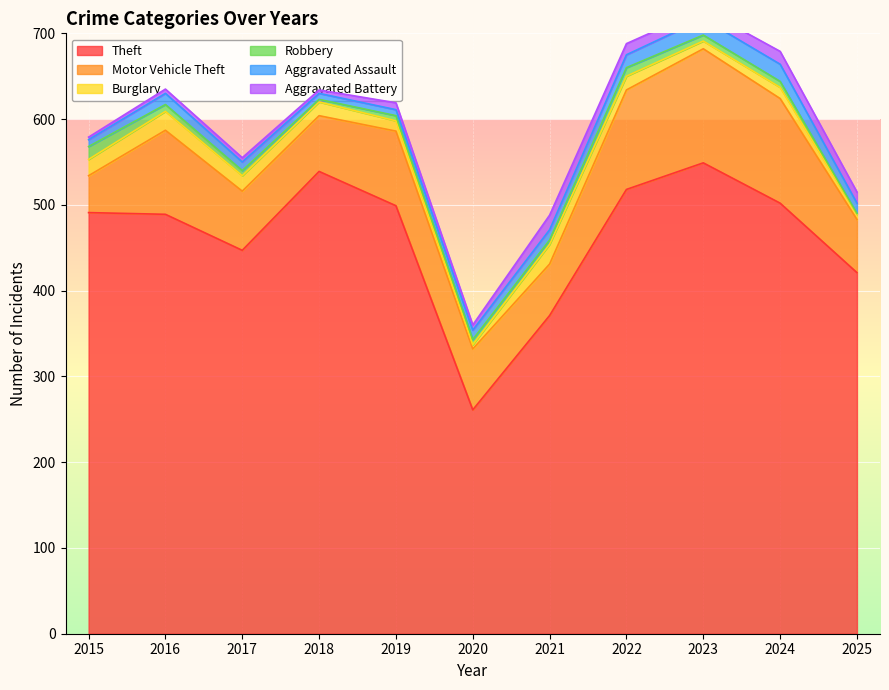

Which series has the widest spread of values?

Theft